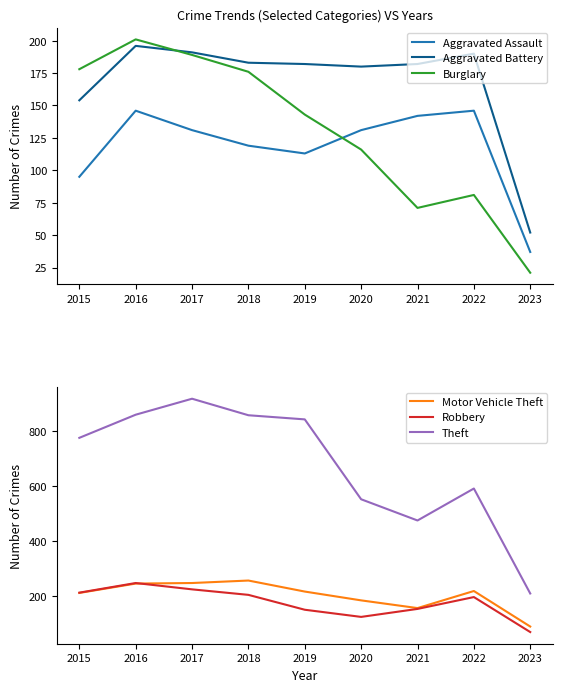

What is the difference between the maximum and minimum values in the Theft series?

707